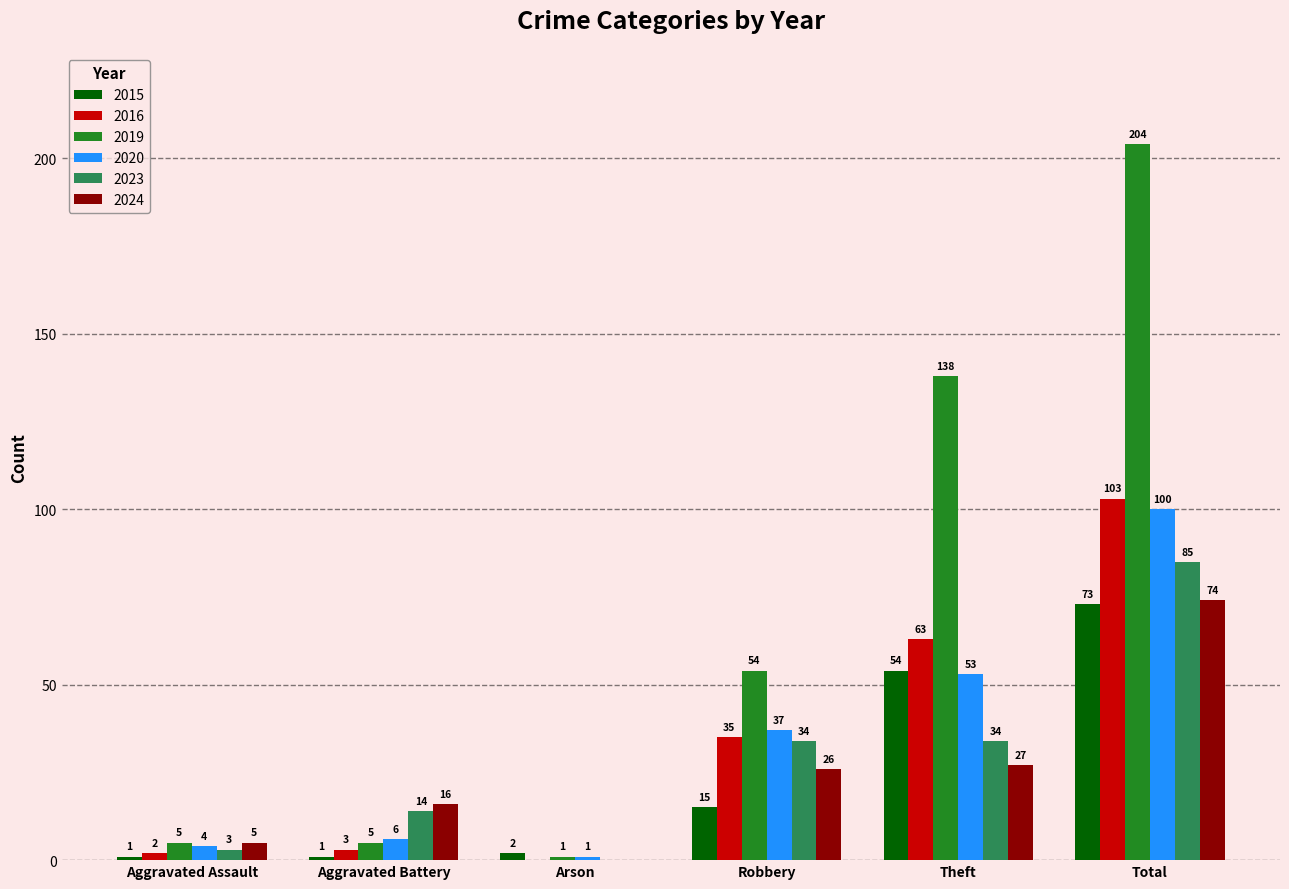

What is the highest value of the 2019 series?

204